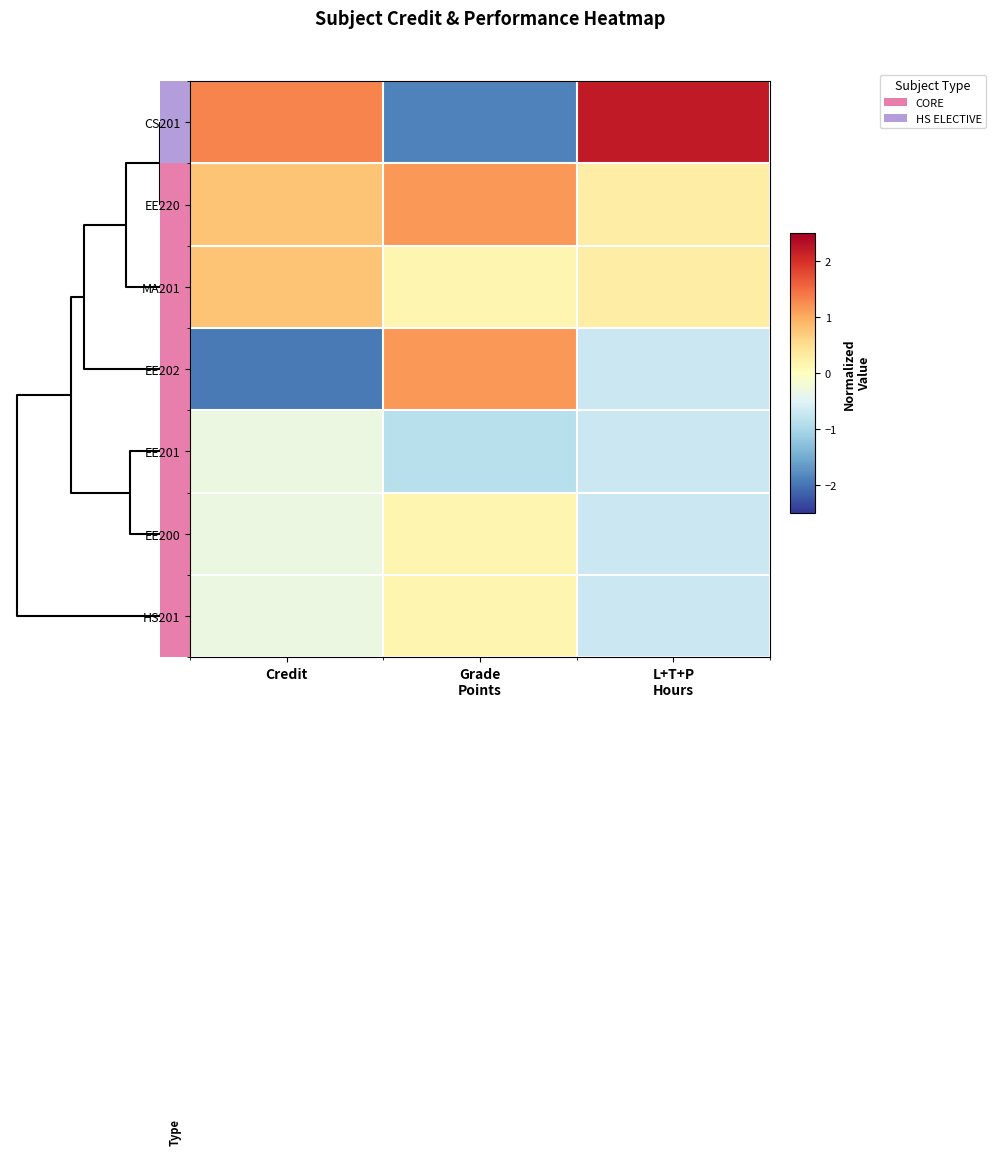

True or false: EE201 has a value of -1.3 at Grade Points.

False